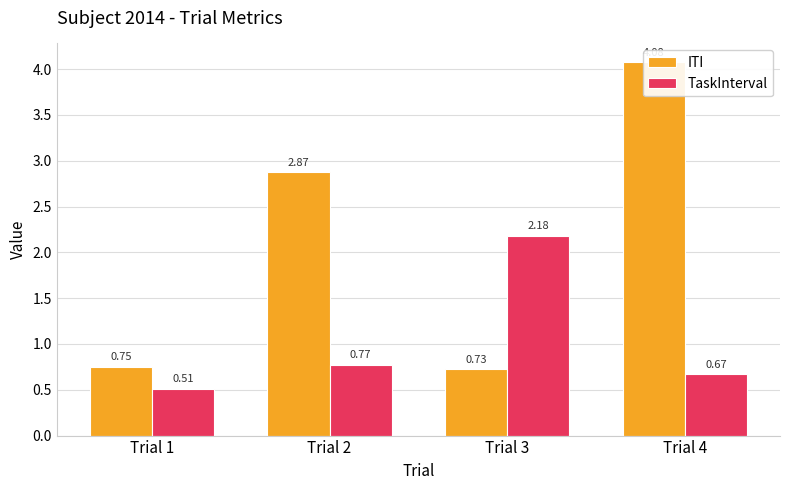

Where does the ITI series first go above 2?

Trial 2